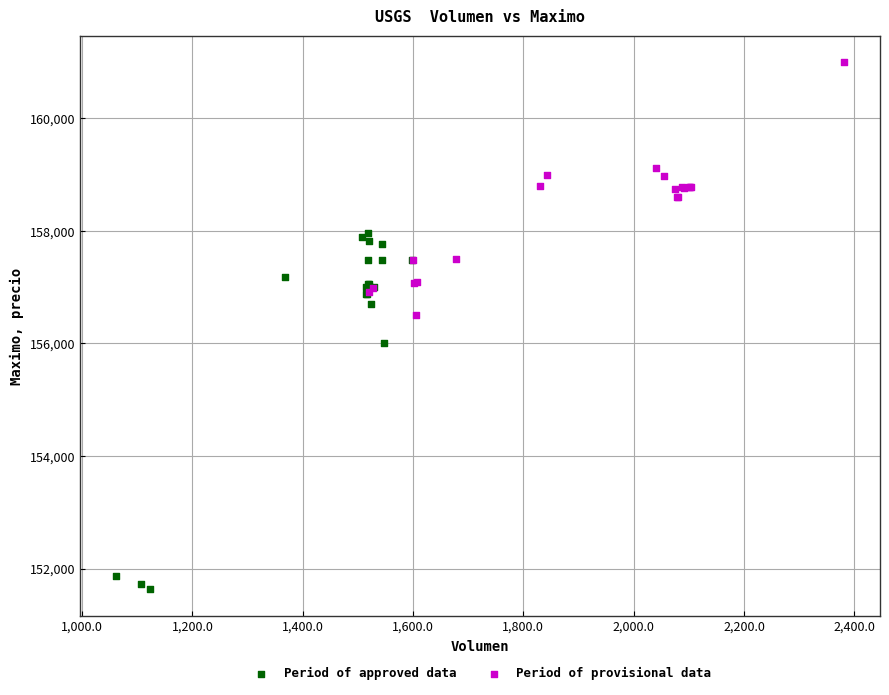

Which series reaches the maximum Y coordinate?

Period of provisional data